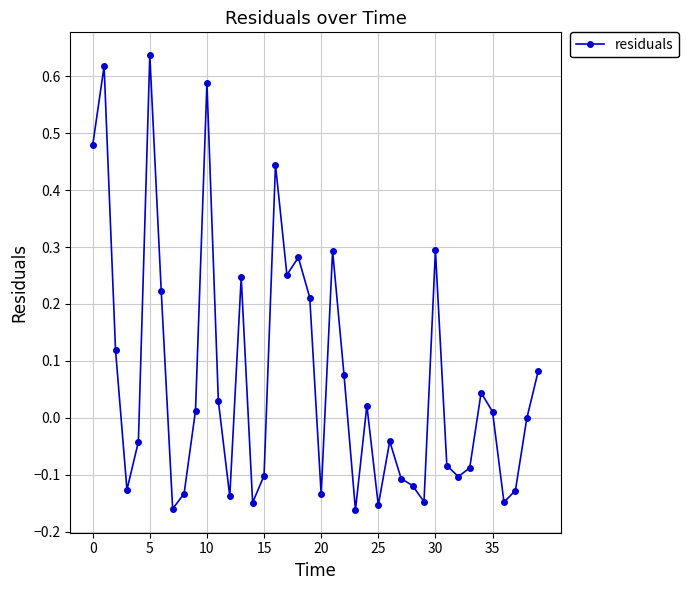

True or false: there are more than 2 points higher than both neighbors.

True